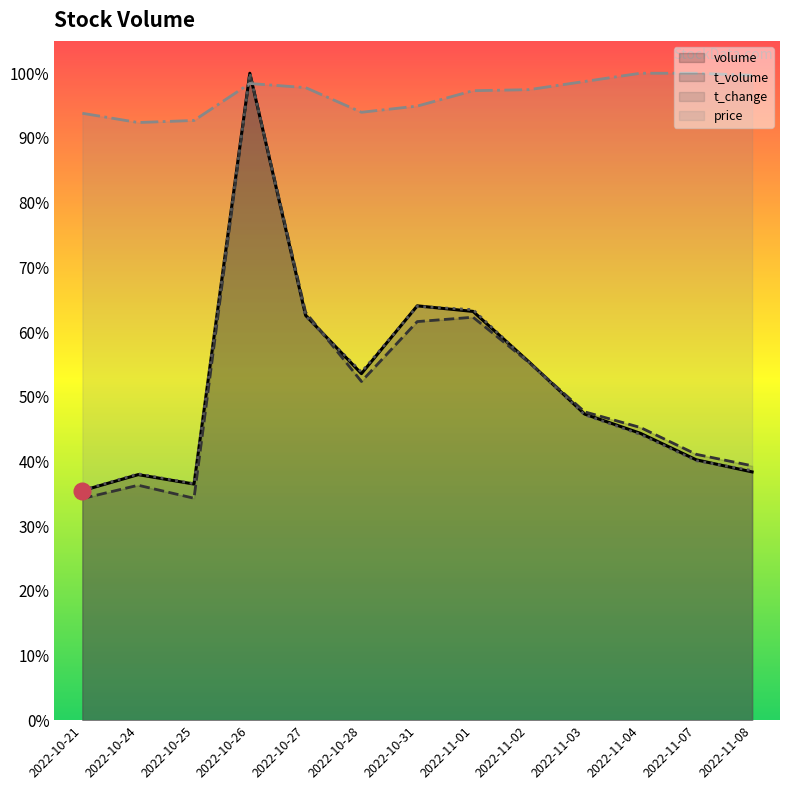

Which category has the highest value in the t_change series?

2022-10-26